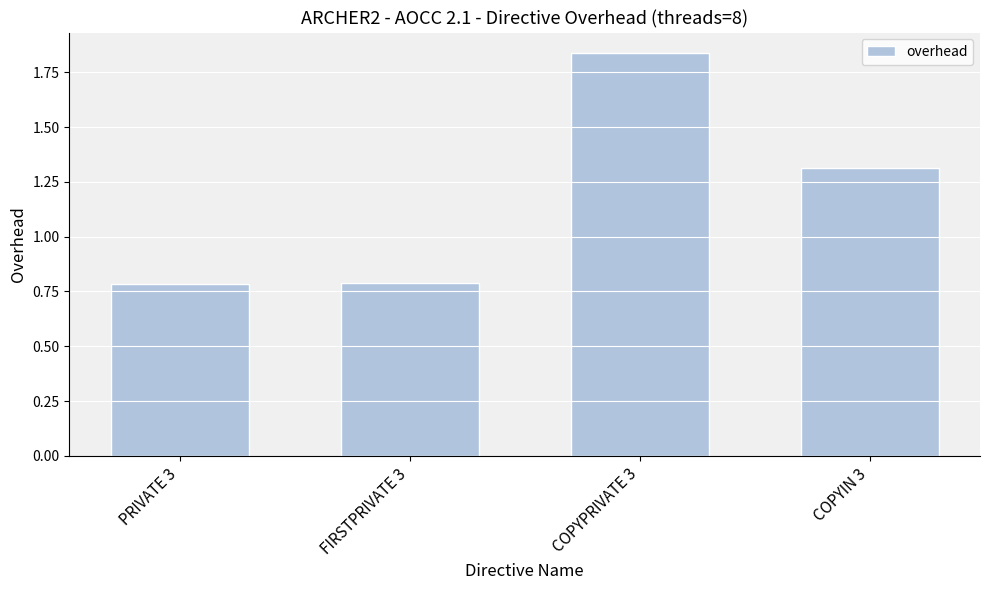

What is the label of the 1st bar from the right?

COPYIN 3